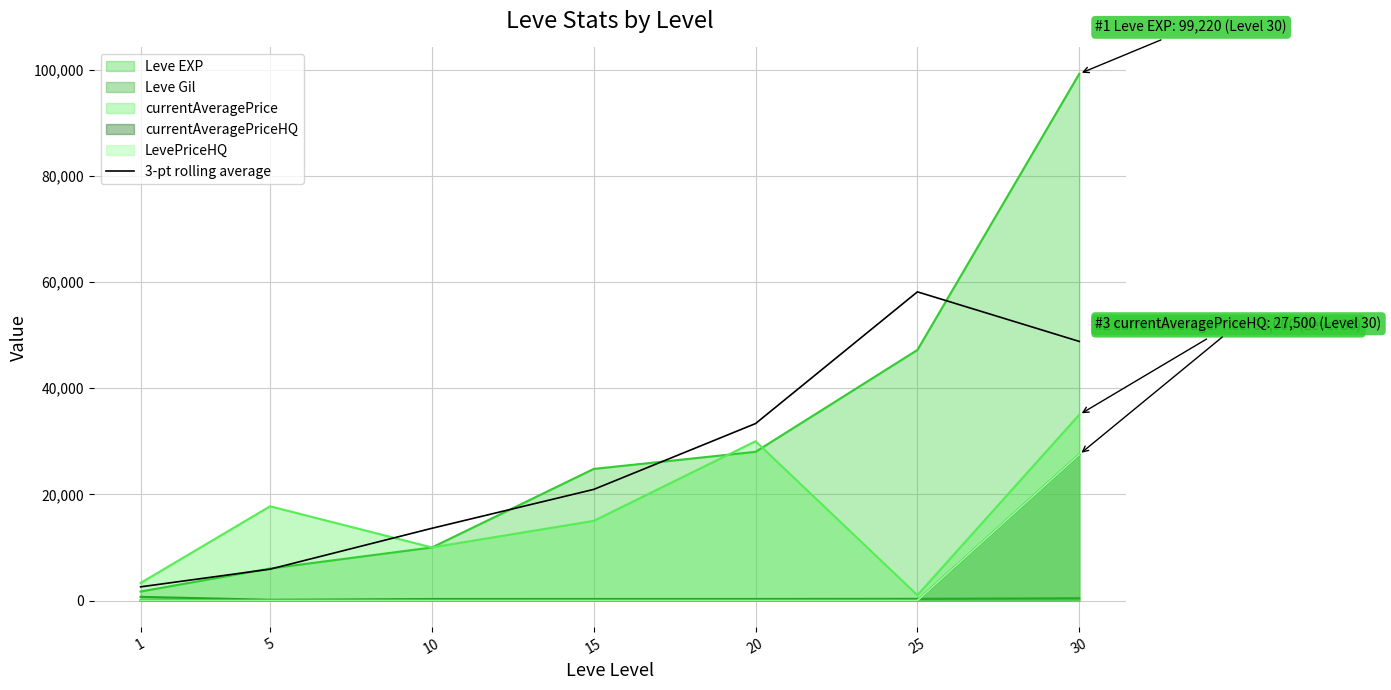

How many values are below 20930?

3